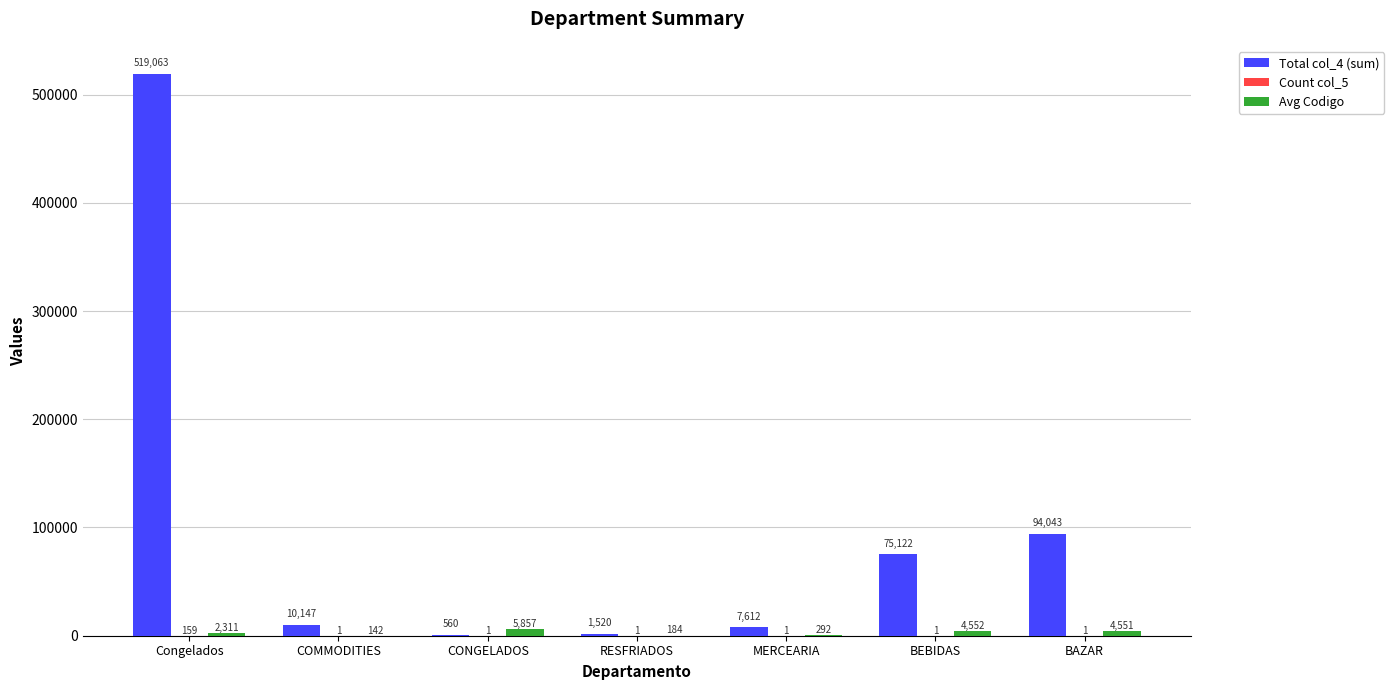

What is the sum of all Total col_4 (sum) values?

708067